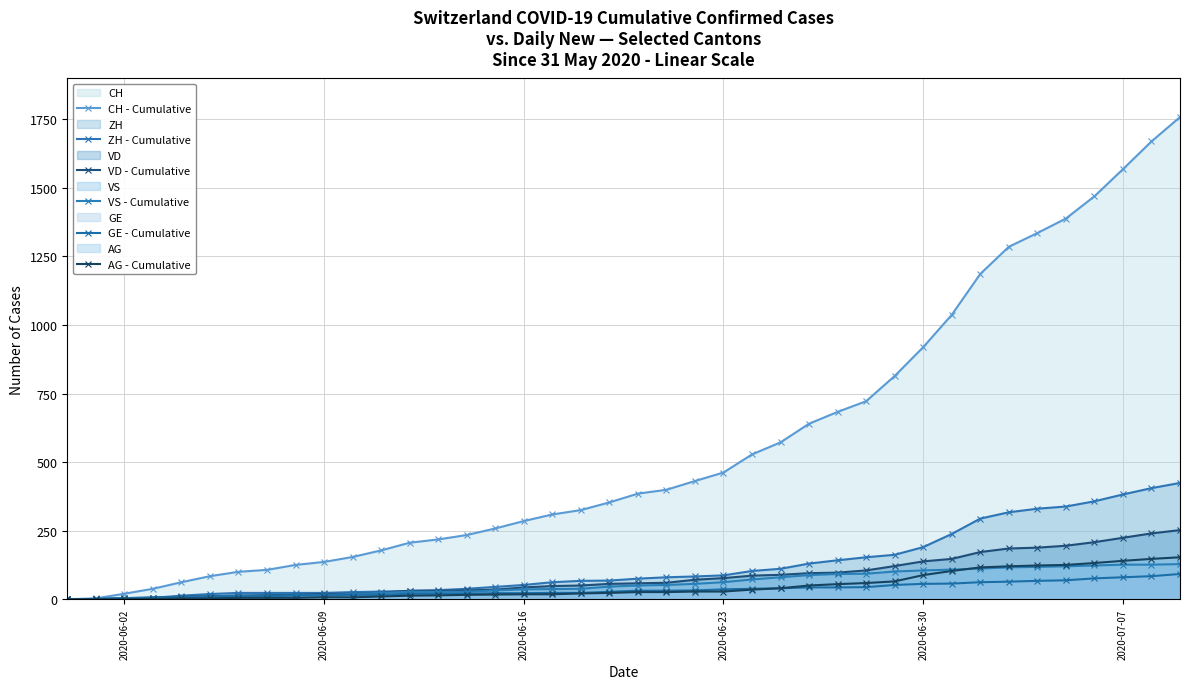

Does the chart have visible grid lines?

Yes